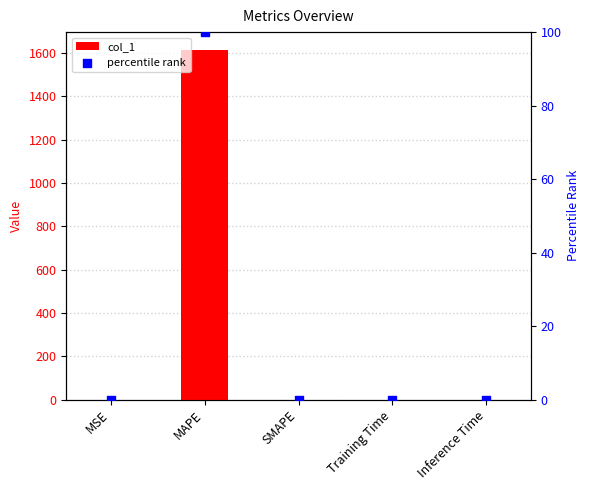

Which series has the largest total across all categories?

col_1